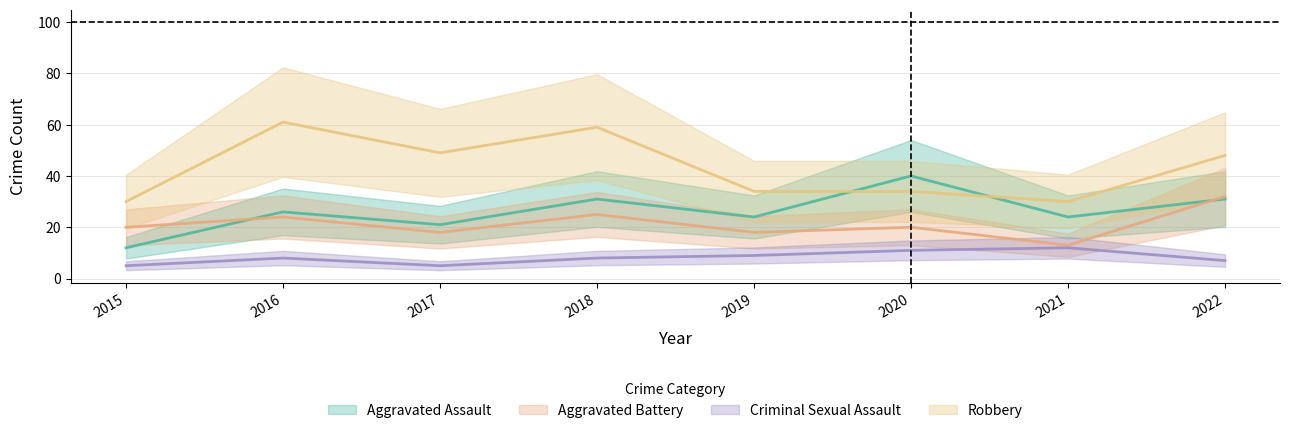

True or false: Aggravated Battery and Criminal Sexual Assault cross at least once.

False